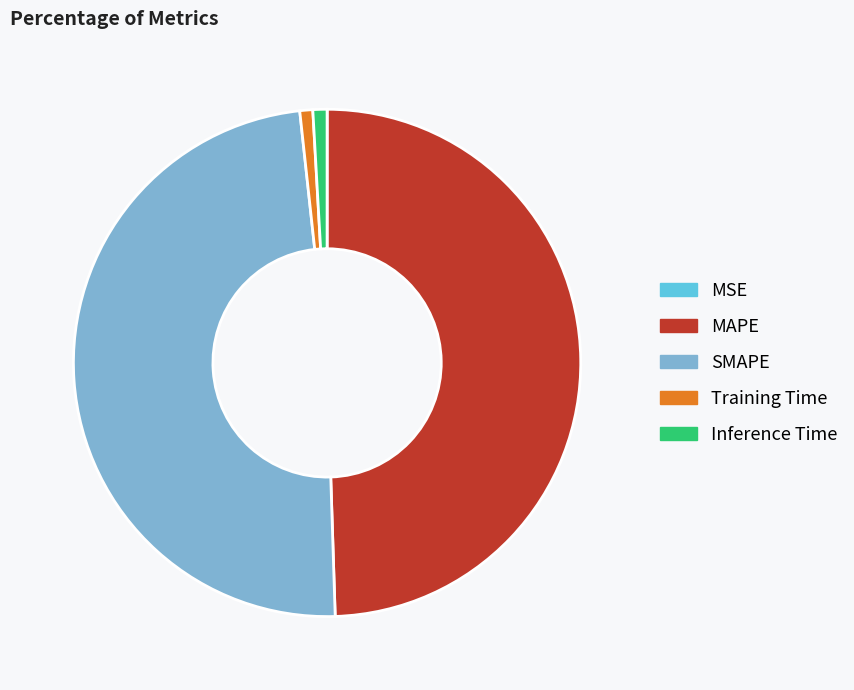

Does any single category account for the majority?

No